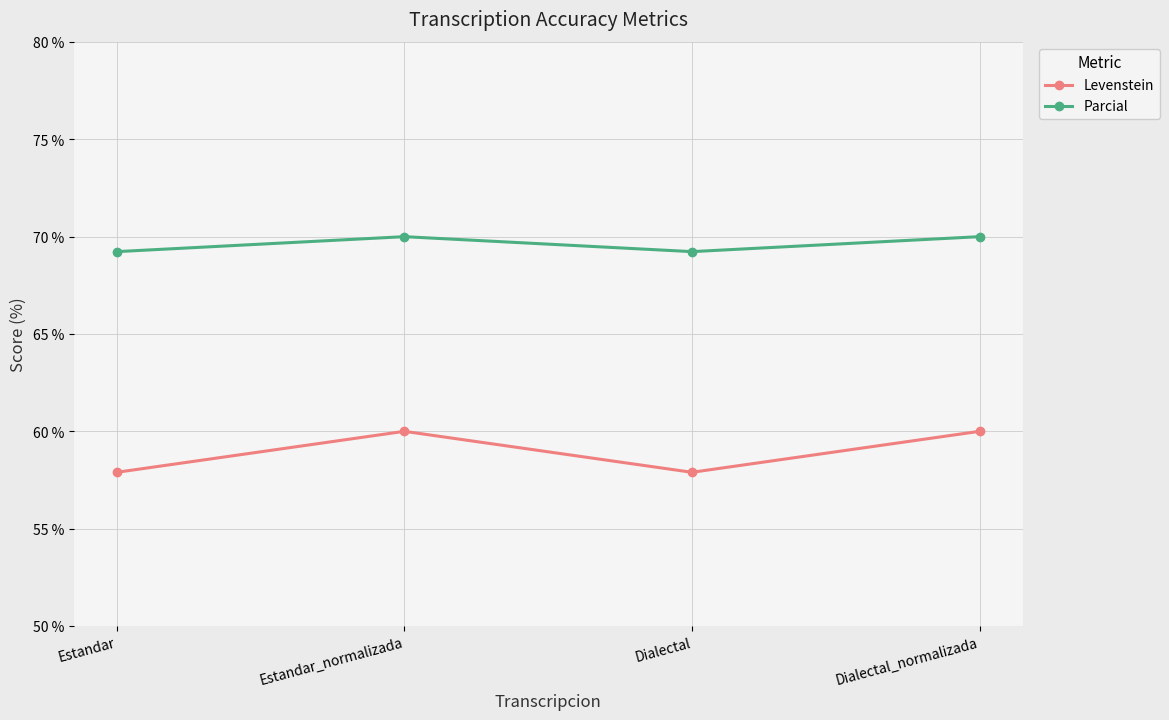

List the series in order of their peak value, lowest first.

Levenstein, Parcial